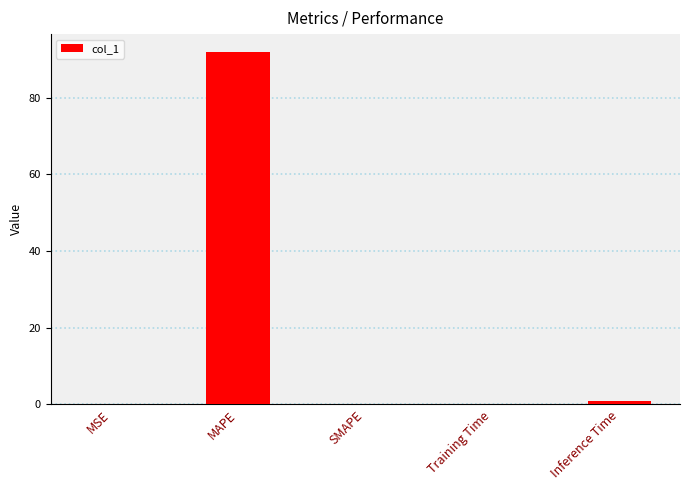

What is the sum of the values at MSE and Training Time?

0.2